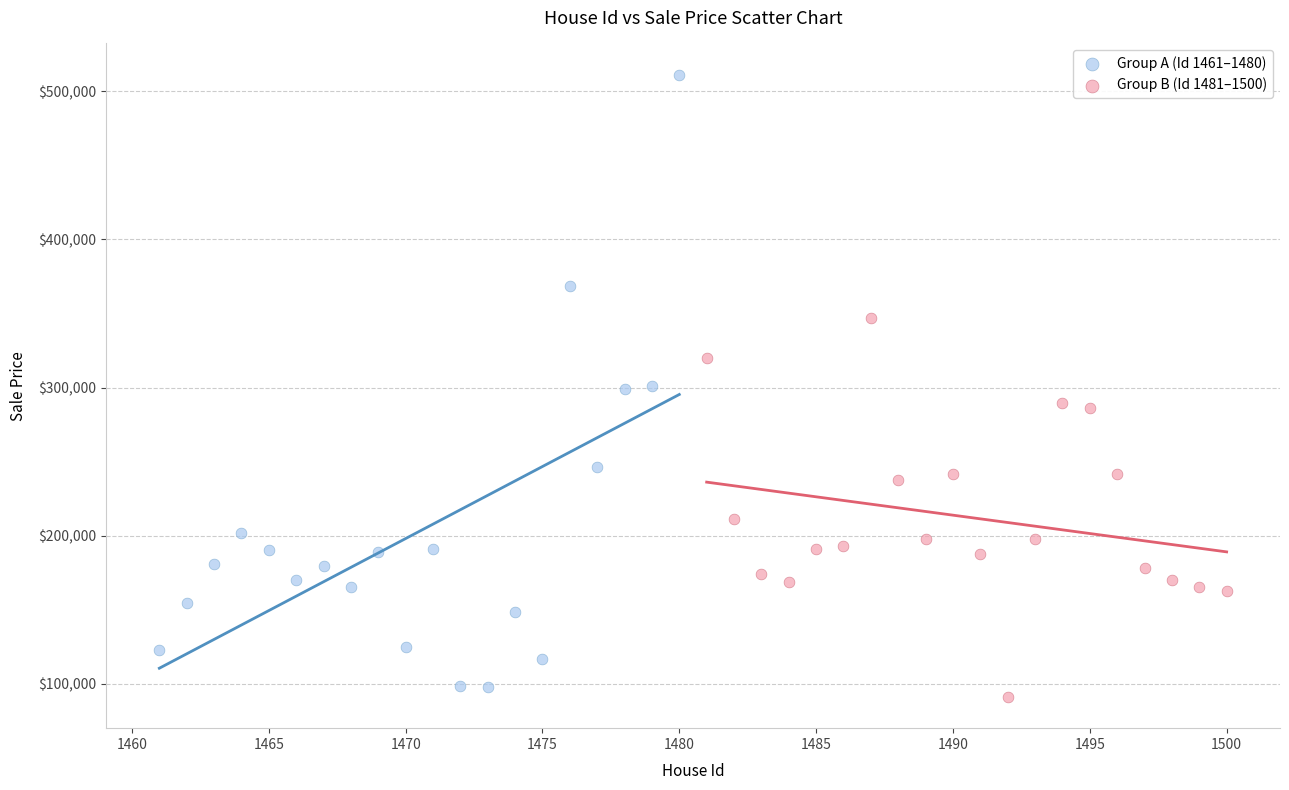

Which series contains the lowest Y value?

Group B (Id 1481–1500)